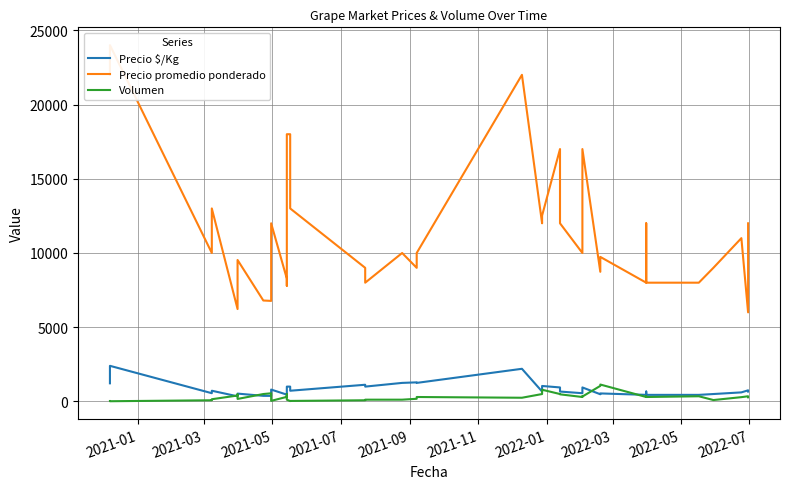

Where is the first local minimum for Precio $/Kg?

2021-05